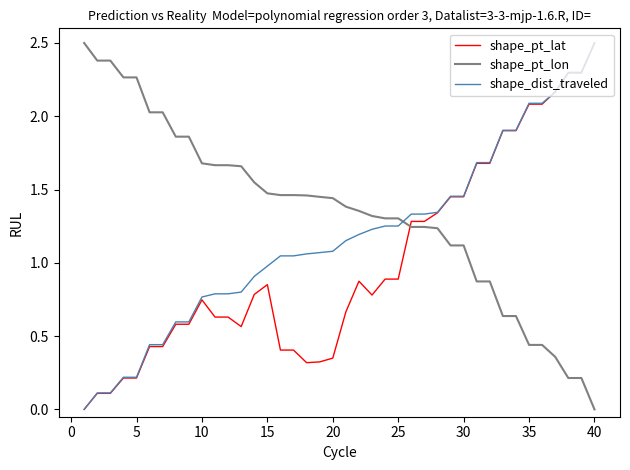

Is this an area chart (filled region under the line)?

No